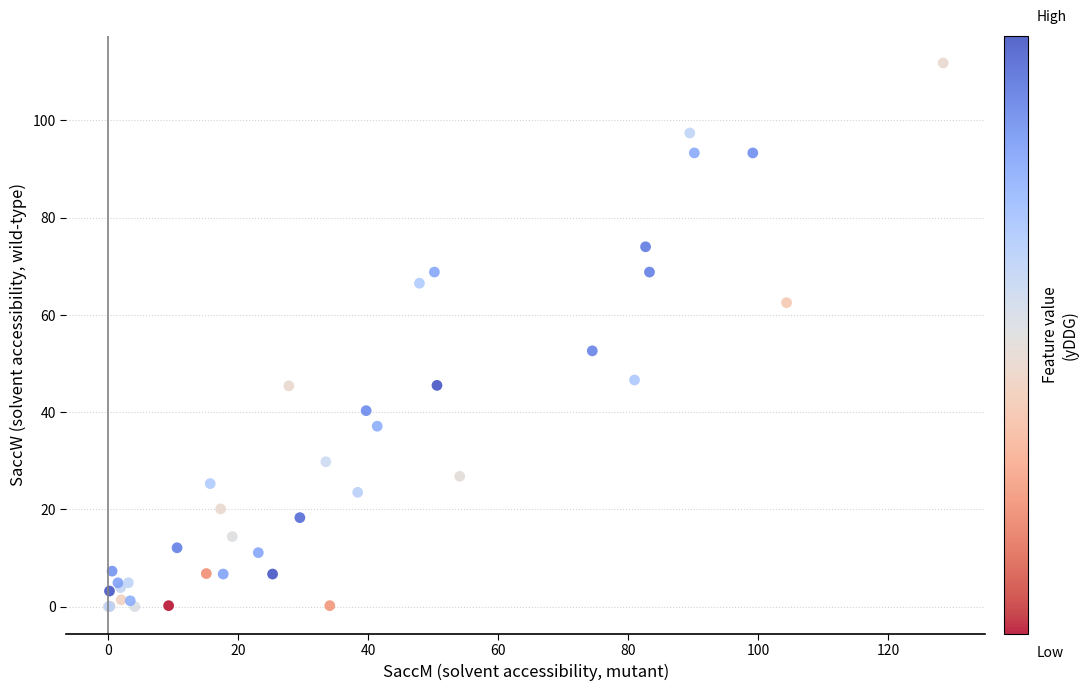

What Y value in the scatter plot is closest to 55?

52.6